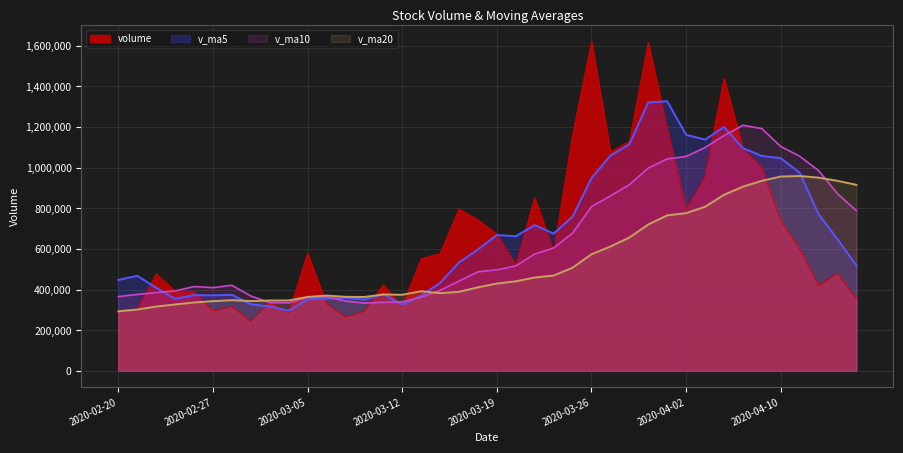

What is the maximum value for v_ma20?

958319.9